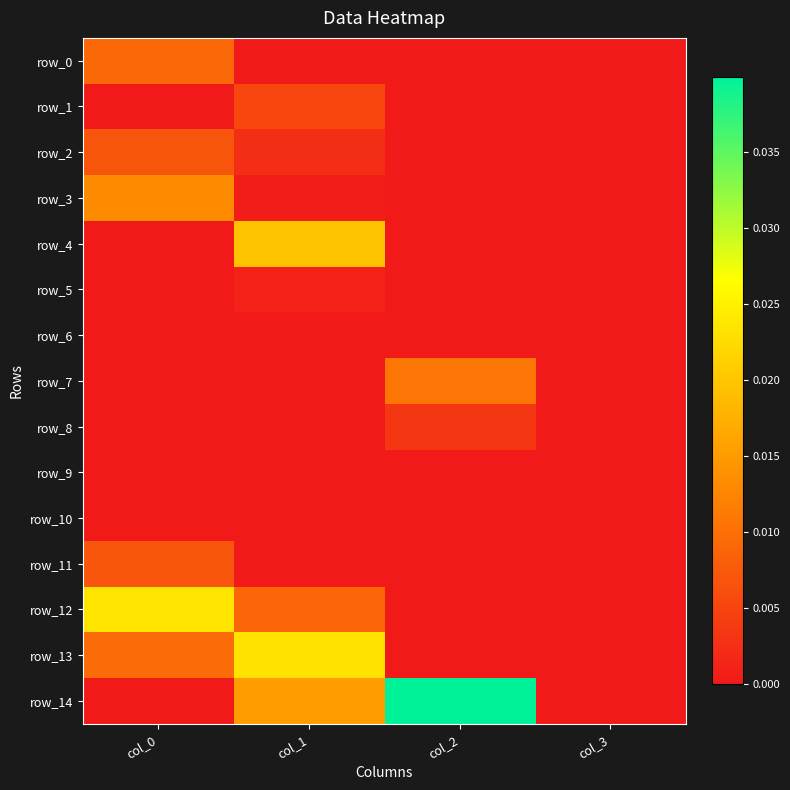

Is the value of row_14 at col_0 greater than the value of row_10 at col_2?

Yes